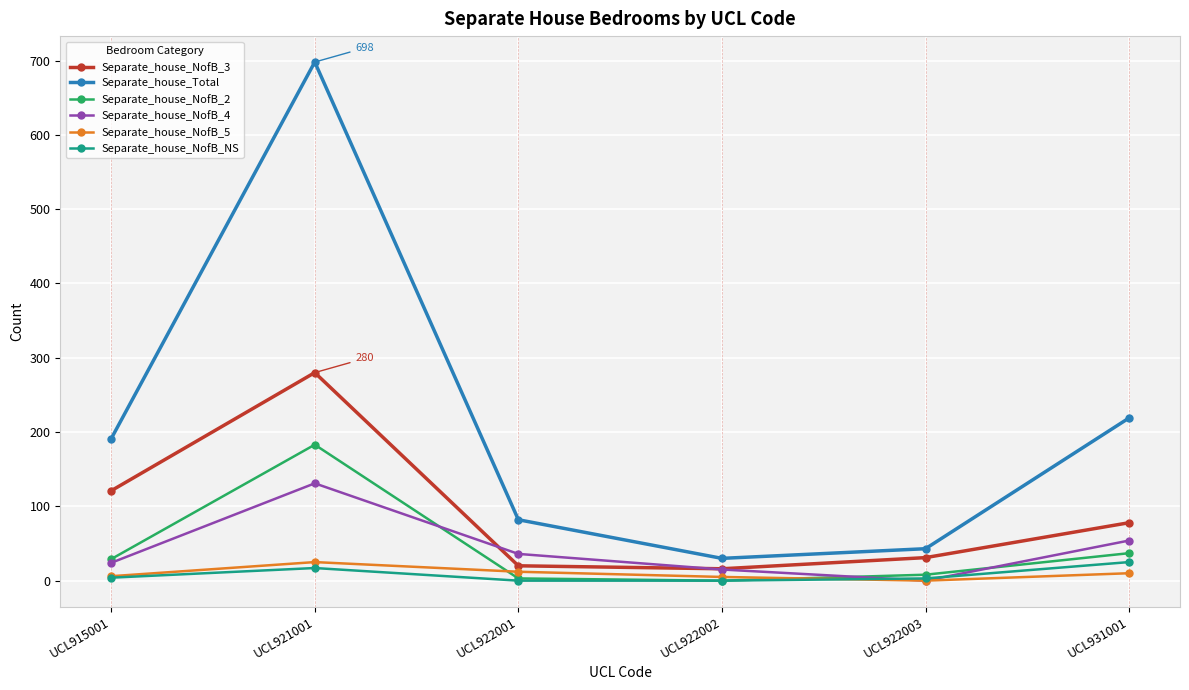

What is the value of the Separate_house_NofB_NS point at the 1st from the left?

4